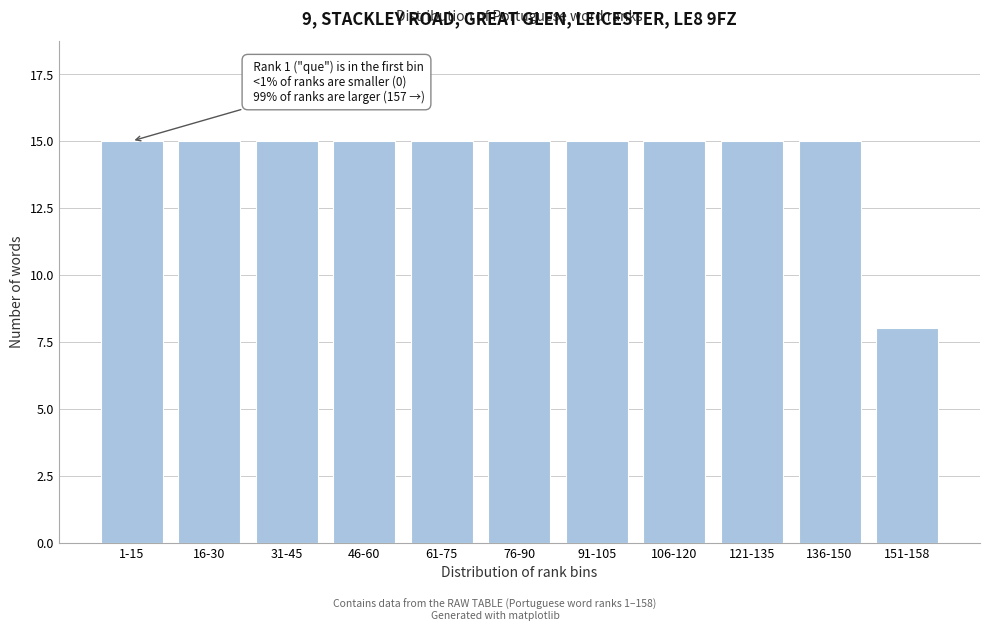

Reading left to right, list all the values displayed in this chart.

15	15	15	15	15	15	15	15	15	15	8